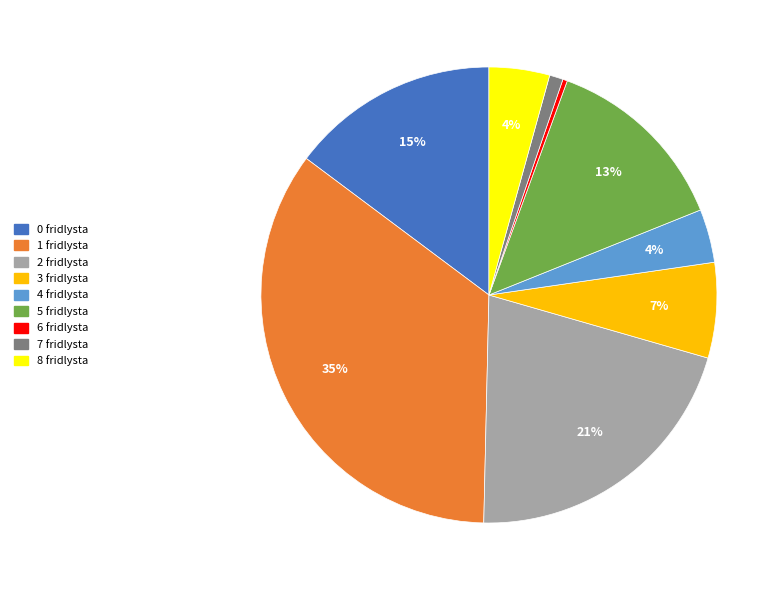

How many segments does this pie chart have?

9